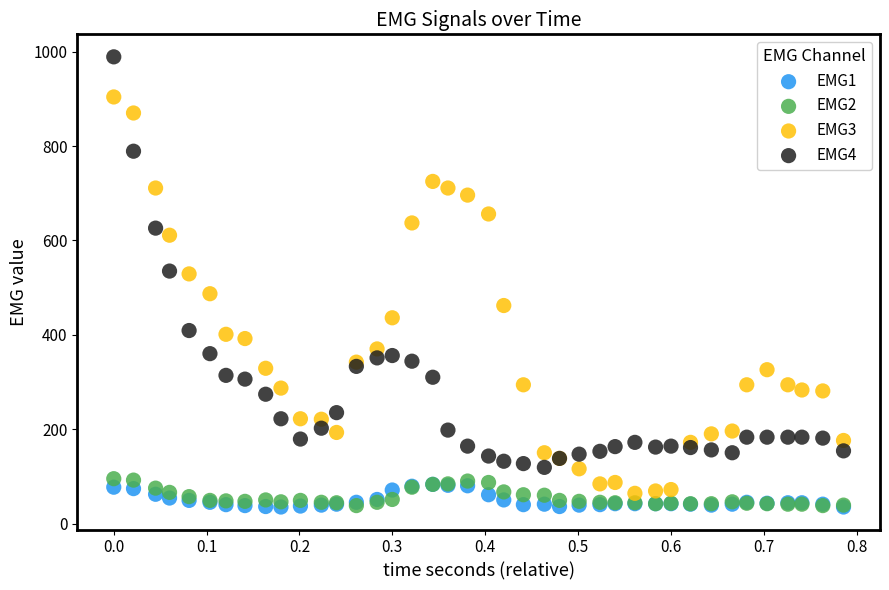

What are all the series names shown in the legend?

EMG1, EMG2, EMG3, EMG4